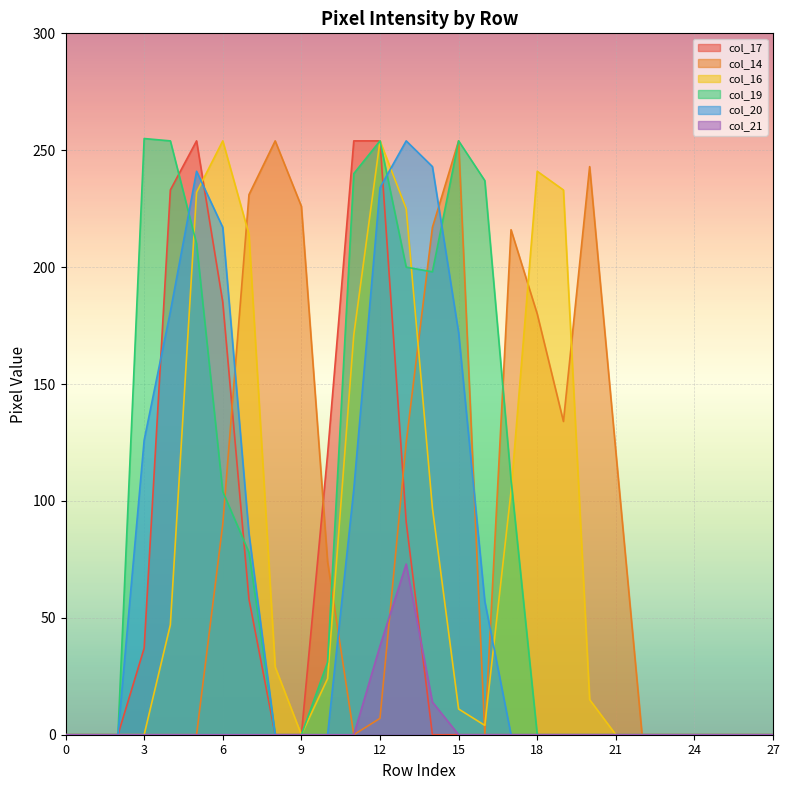

Where is col_20 nearest to the value 127?

3